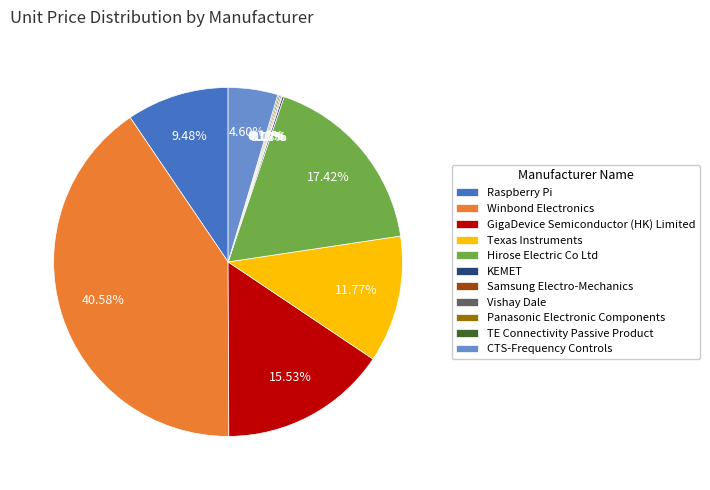

Does any single category account for the majority?

No